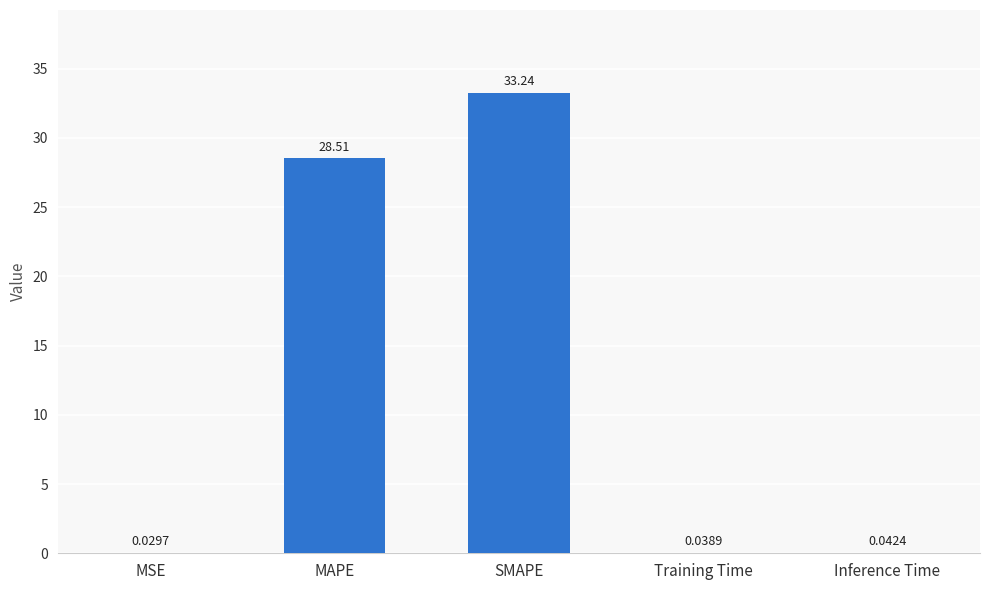

Which category has the highest value across all series?

SMAPE